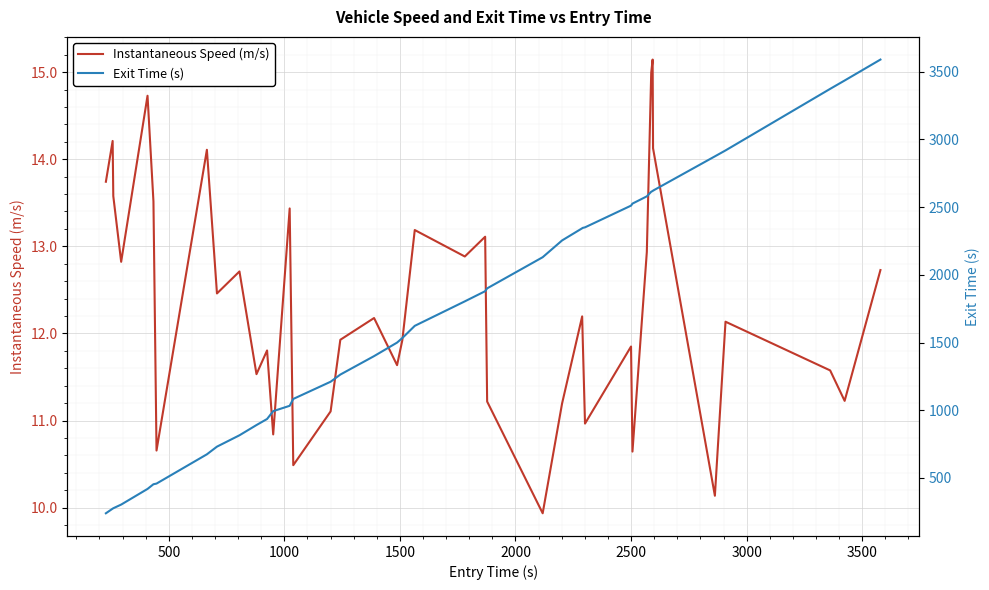

True or false: Instantaneous Speed (m/s) and Exit Time (s) intersect in this chart.

False